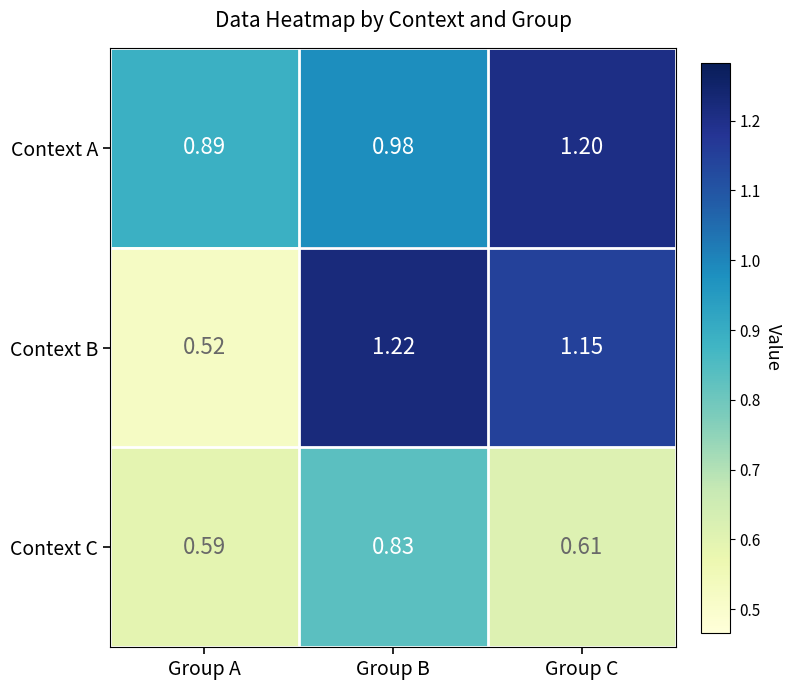

How many data points does each series have?

3